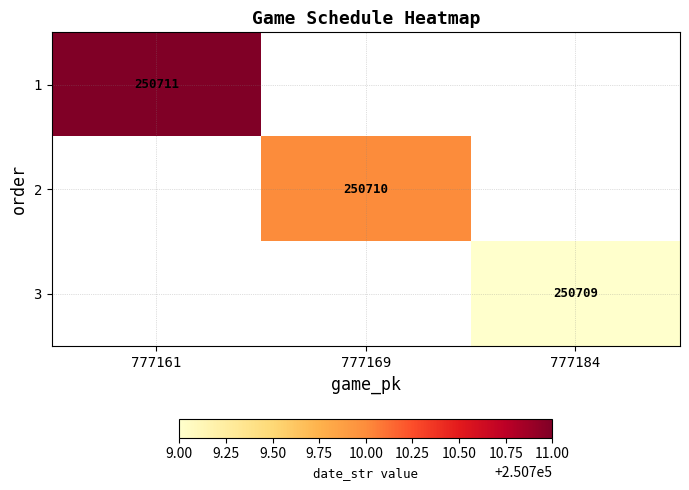

Is it true that 2 equals 250710 at 777169?

True